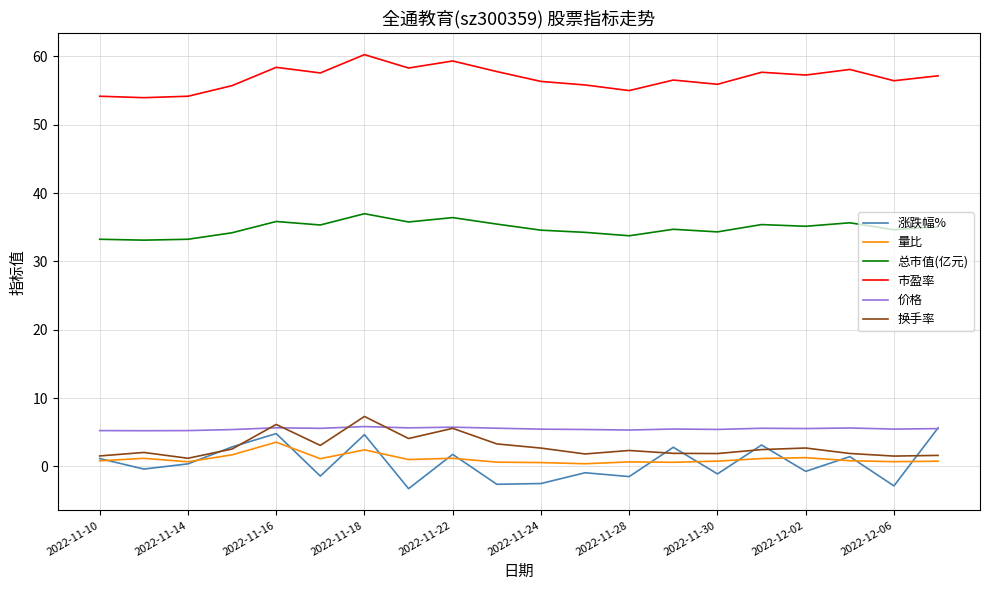

What are all the series names shown in the legend?

涨跌幅%, 量比, 总市值(亿元), 市盈率, 价格, 换手率